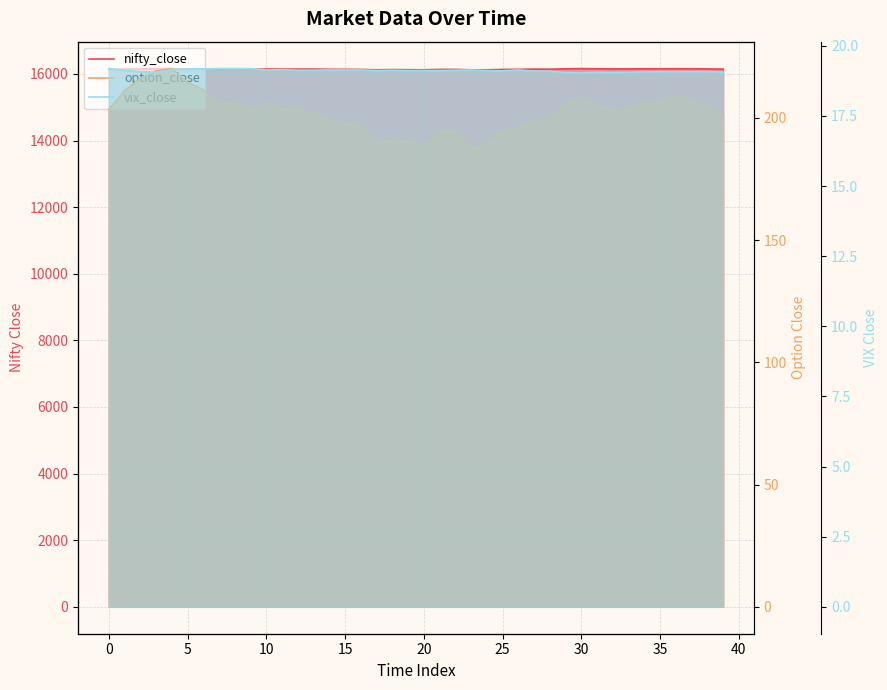

What is the total value across all series at 35?

16370.3